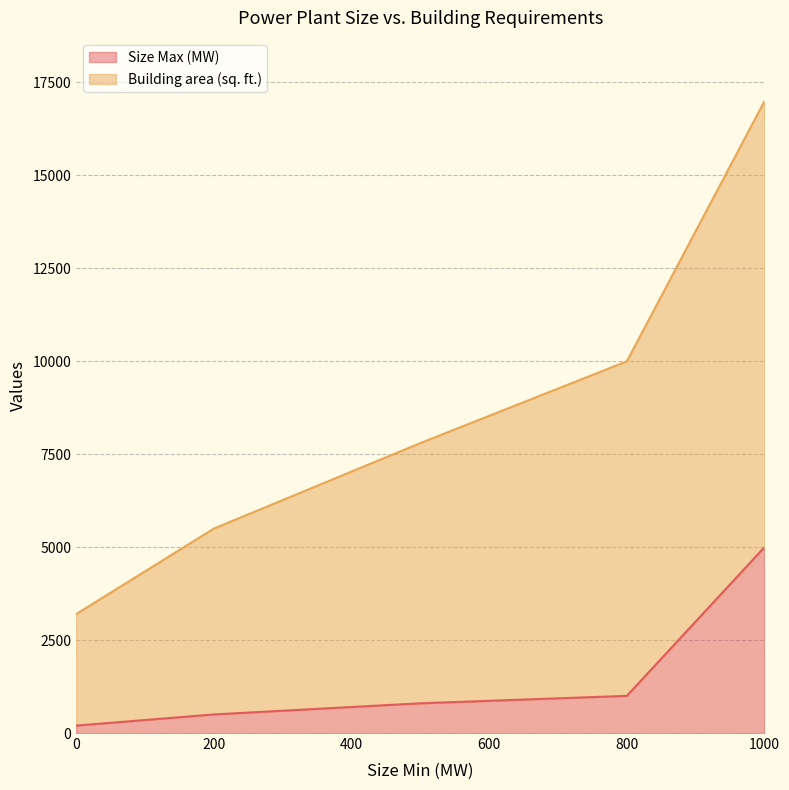

Reading left to right, what are all the values shown in this chart?

Size Max (MW): 200	500	800	1000	5000
Building area (sq. ft.): 3200	5500	7800	10000	17000